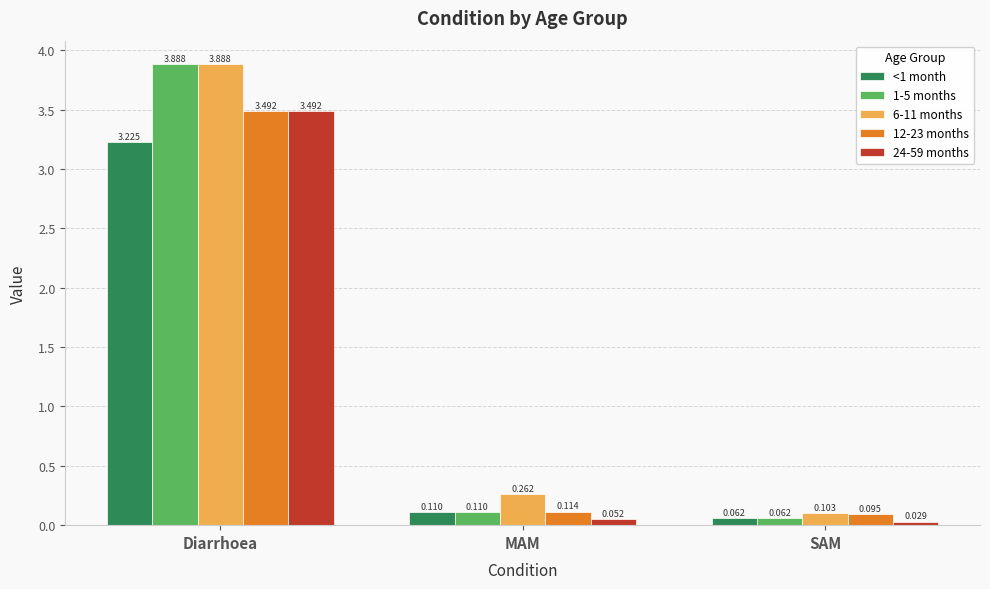

What is the difference between the highest and lowest values at MAM?

0.2